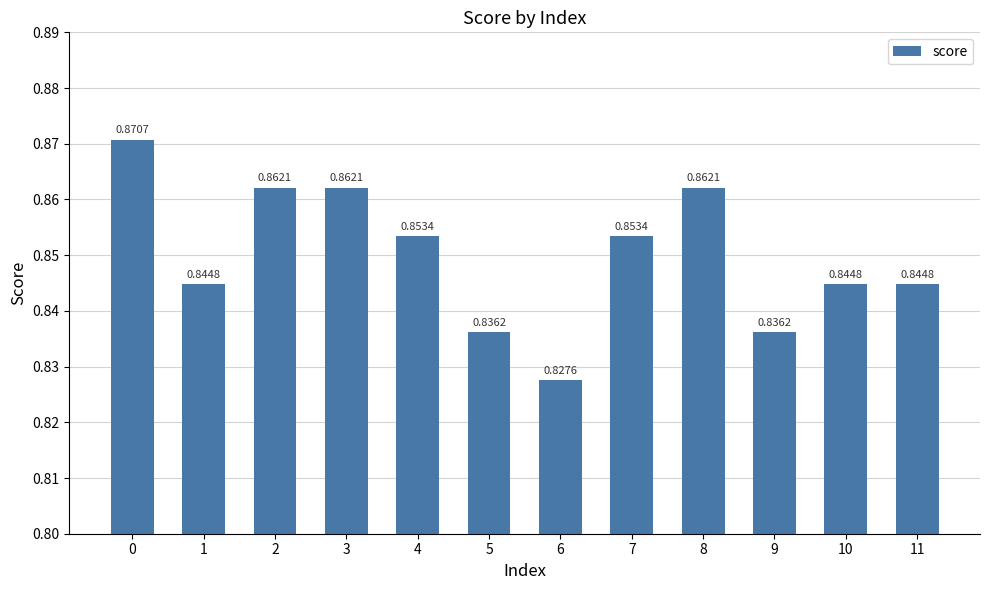

How many data points does each series have?

12